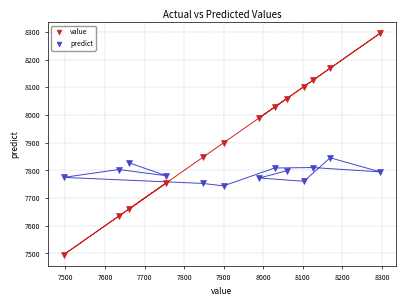

Which series has the largest Y range (max minus min)?

value